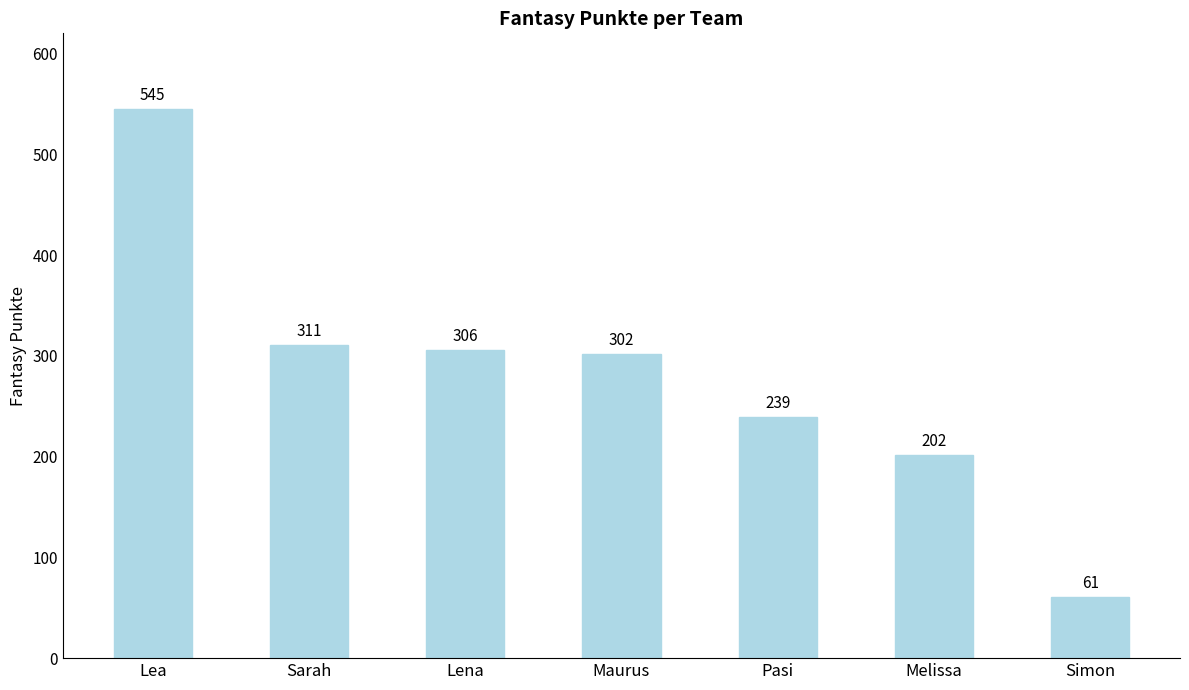

What is the value of the 5th bar from the left?

239